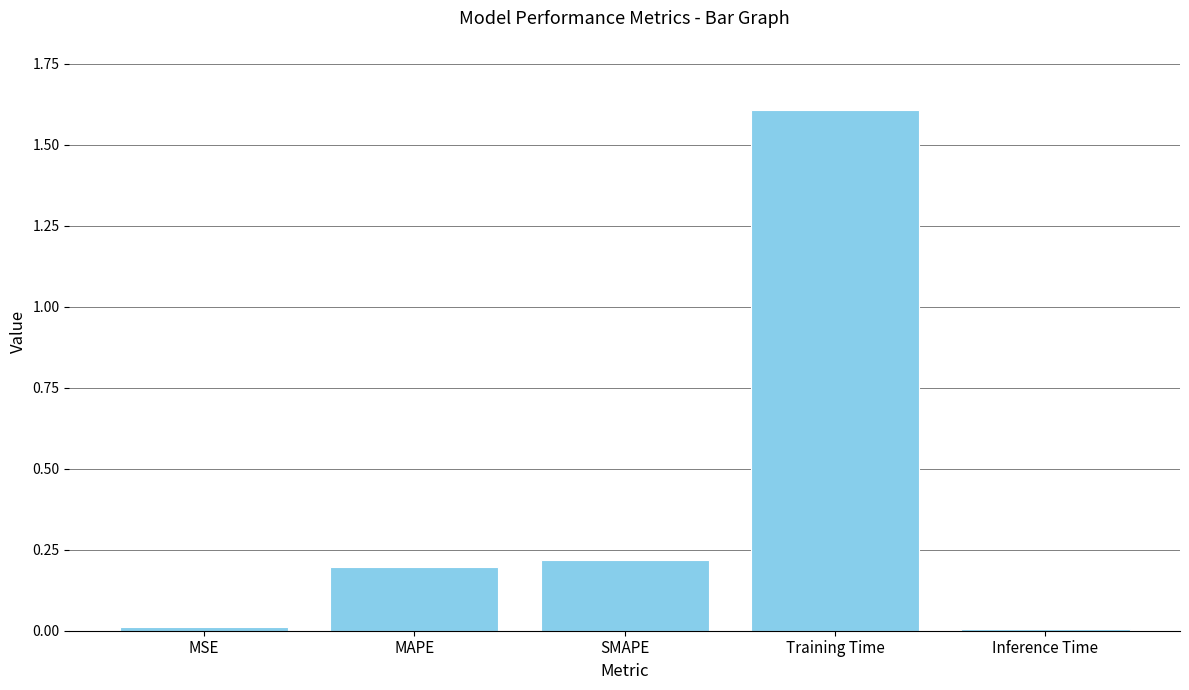

Between Inference Time and SMAPE, which is larger?

SMAPE